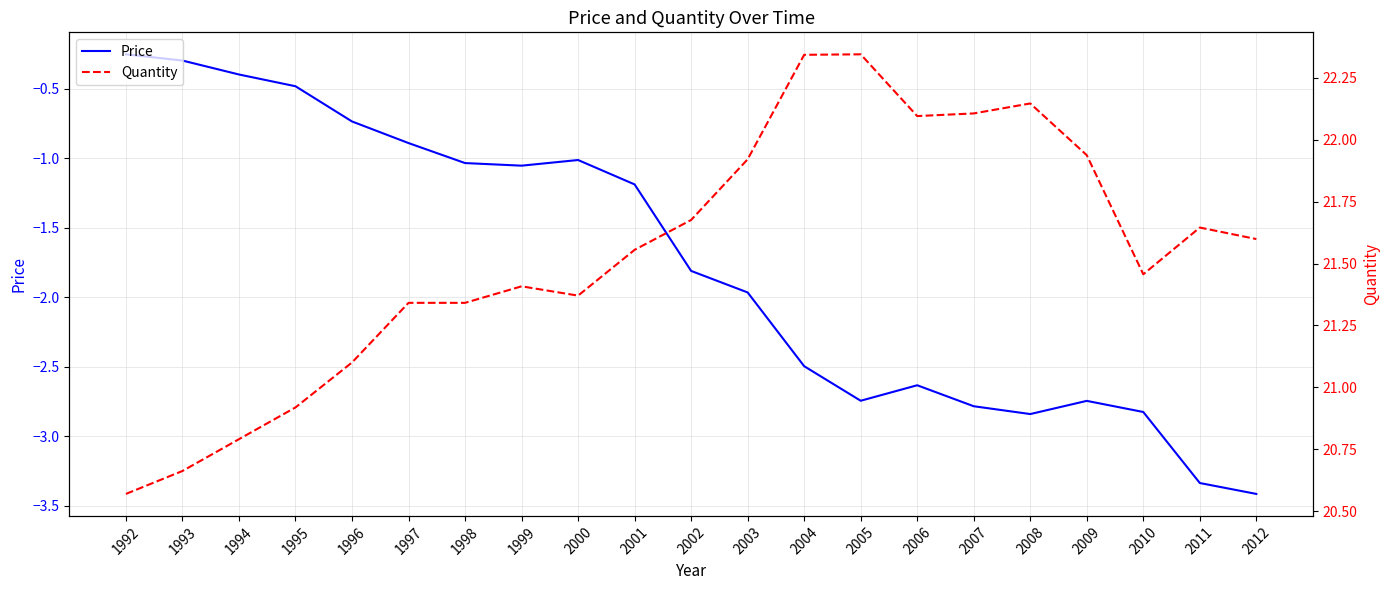

Reading left to right, list all the values displayed in this chart.

Price: 1992=-0.3	1993=-0.3	1994=-0.4	1995=-0.5	1996=-0.7	1997=-0.9	1998=-1.0	1999=-1.1	2000=-1.0	2001=-1.2	2002=-1.8	2003=-2.0	2004=-2.5	2005=-2.7	2006=-2.6	2007=-2.8	2008=-2.8	2009=-2.7	2010=-2.8	2011=-3.3	2012=-3.4
Quantity: 1992=20.6	1993=20.7	1994=20.8	1995=20.9	1996=21.1	1997=21.3	1998=21.3	1999=21.4	2000=21.4	2001=21.6	2002=21.7	2003=21.9	2004=22.3	2005=22.3	2006=22.1	2007=22.1	2008=22.1	2009=21.9	2010=21.5	2011=21.6	2012=21.6